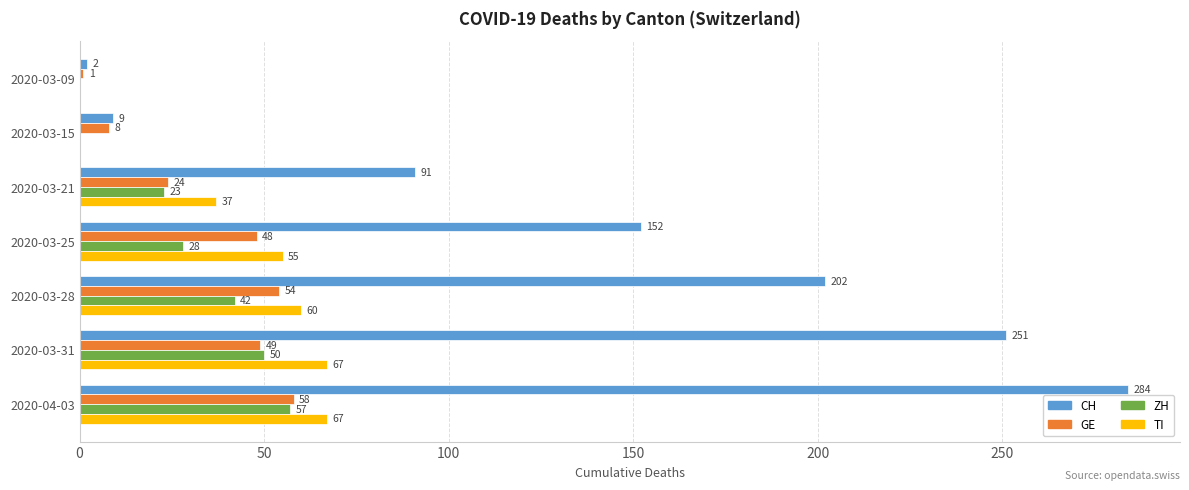

True or false: TI has a value of 67 at 2020-04-03.

True